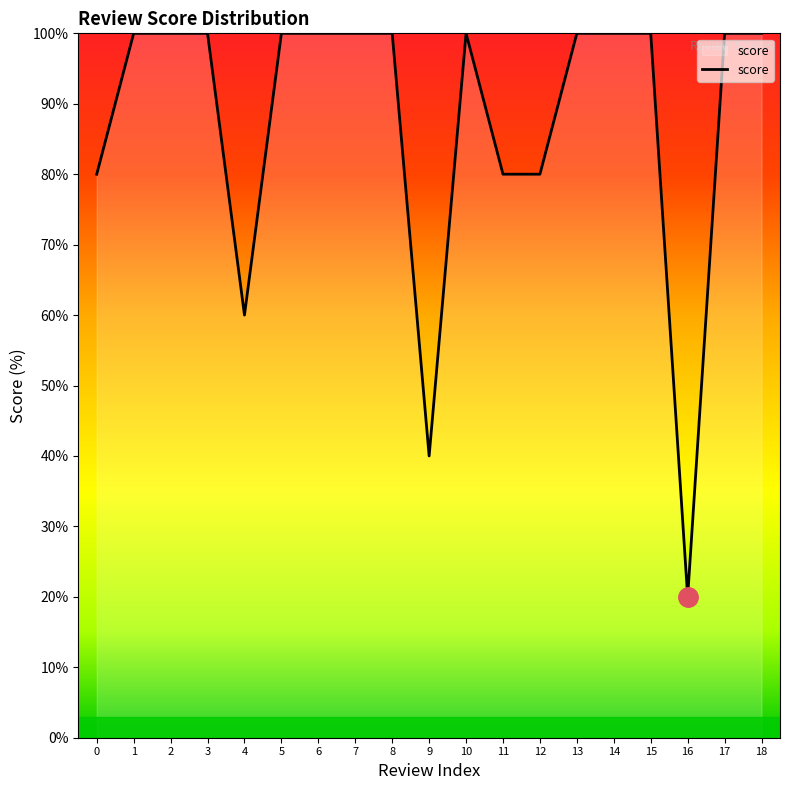

Reading right to left, what are all the values shown in this chart?

18=100	17=100	16=20	15=100	14=100	13=100	12=80	11=80	10=100	9=40	8=100	7=100	6=100	5=100	4=60	3=100	2=100	1=100	0=80